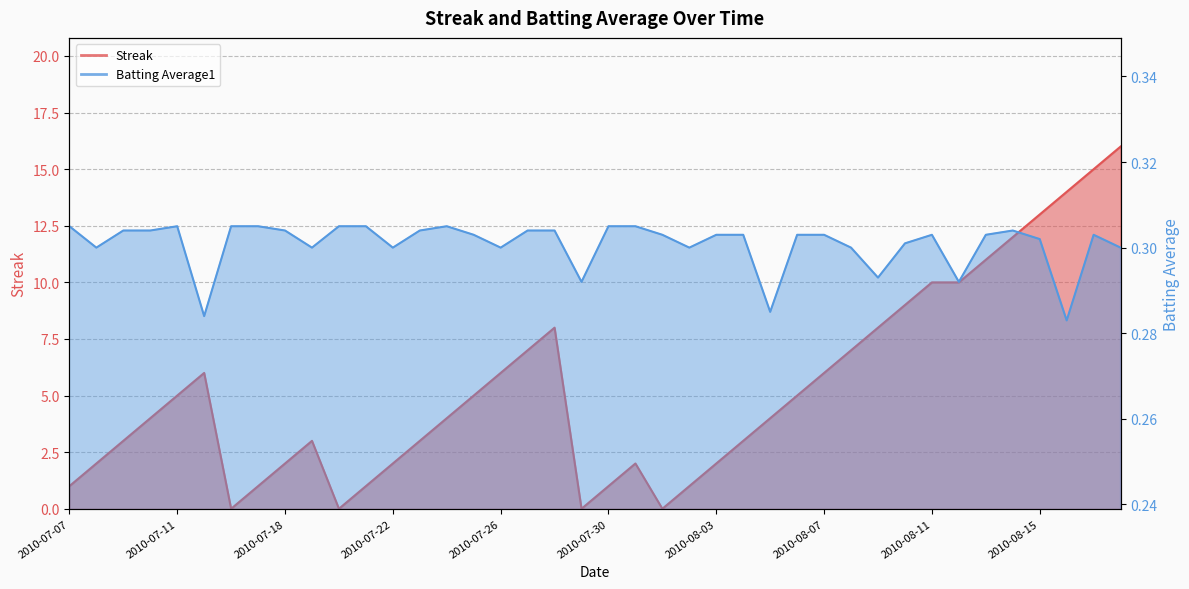

At which category is the sum across all series the highest?

2010-08-18